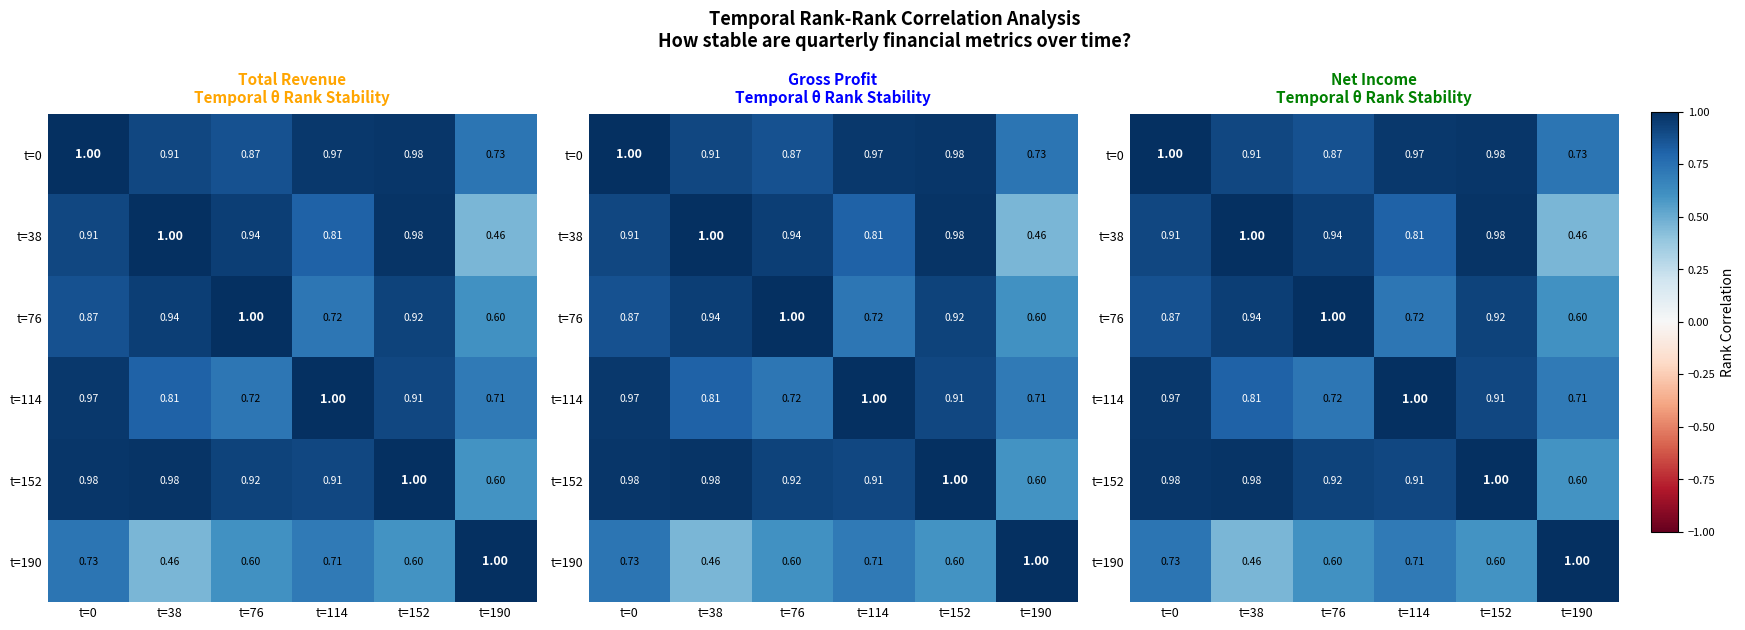

What is the greatest value displayed?

1.0